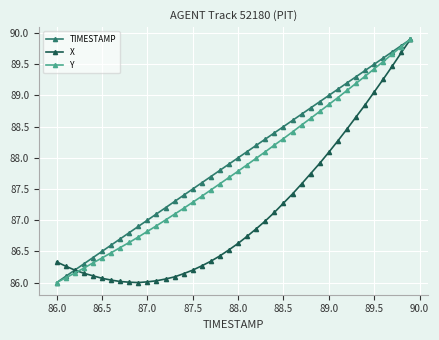

True or false: TIMESTAMP has more than 1 points higher than both neighbors.

False